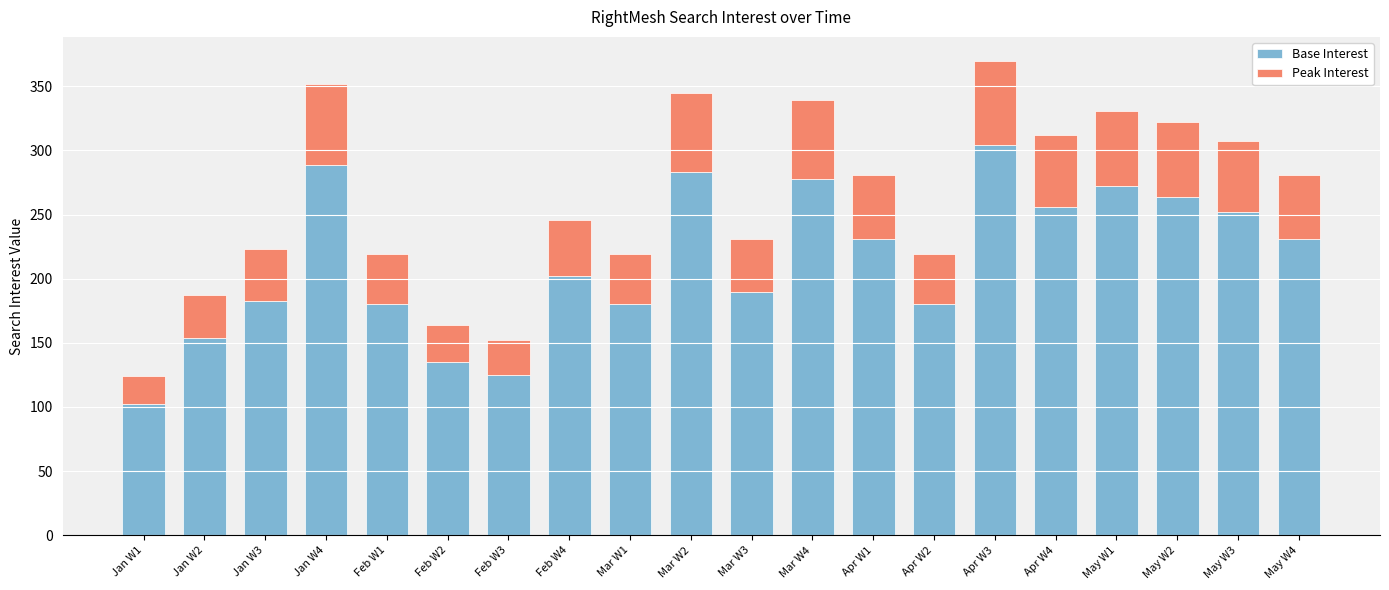

The Base Interest series shows 404 at May W2. True or false?

False